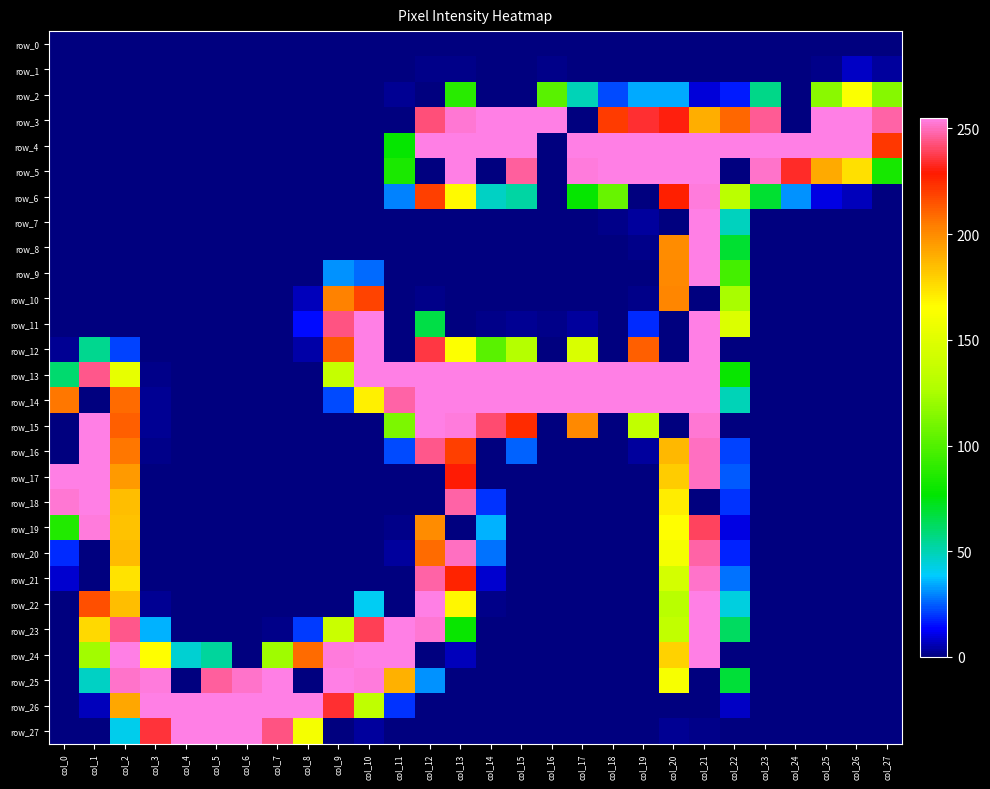

The value of row_14 at col_7 is 0. True or false?

True